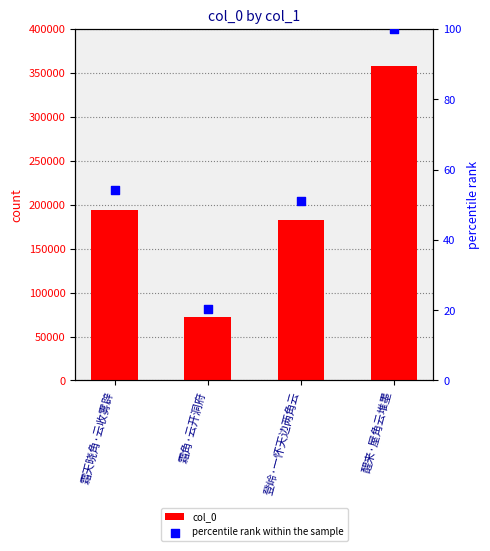

At which category is the sum across all series the highest?

醒来·屋角云堆墨